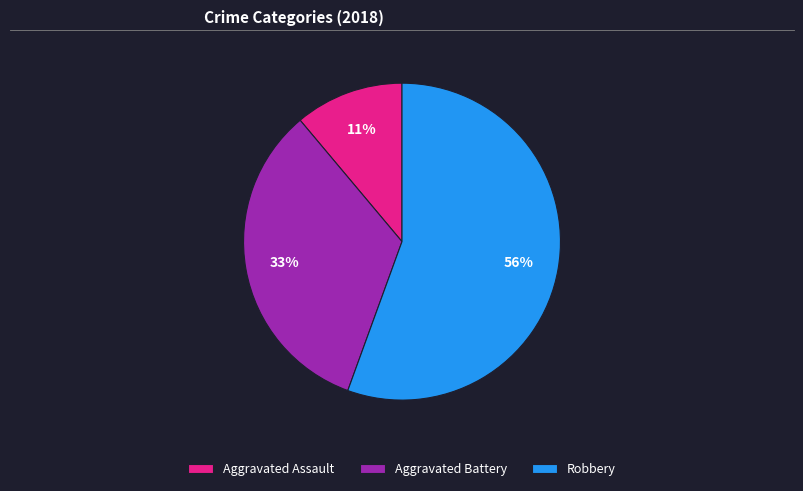

Which has a higher value, Aggravated Battery or Robbery?

Robbery